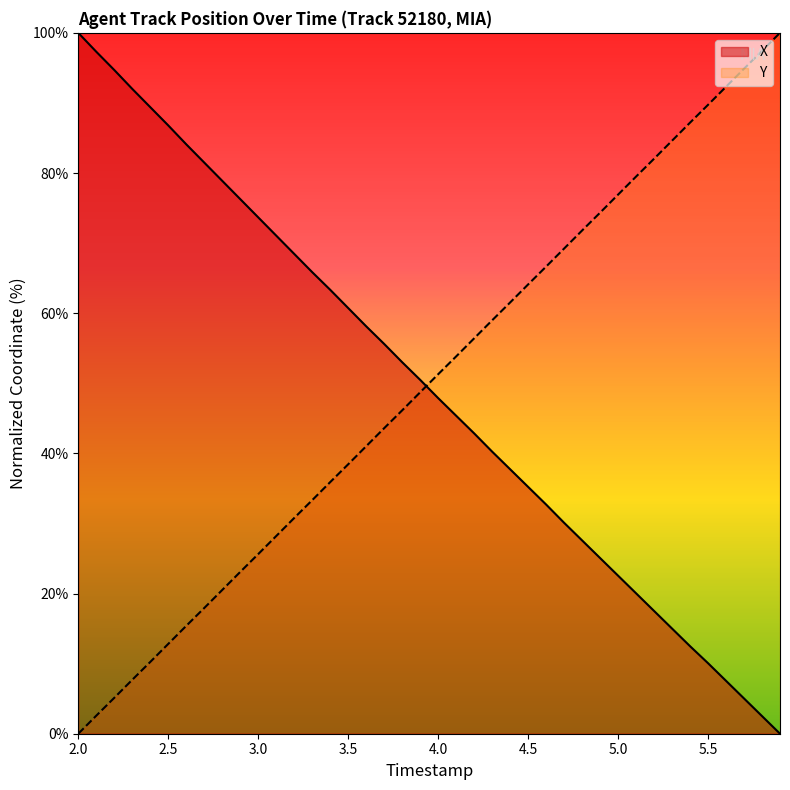

What is the difference between the maximum and minimum values in the Y series?

100.0